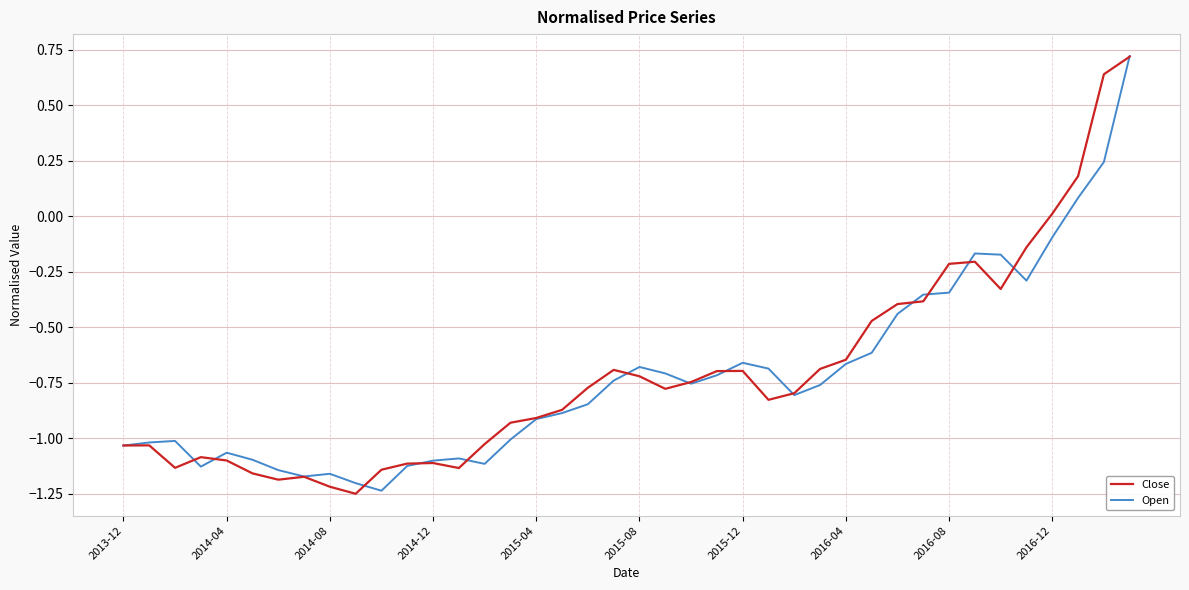

What is the highest value of the Close series?

0.7